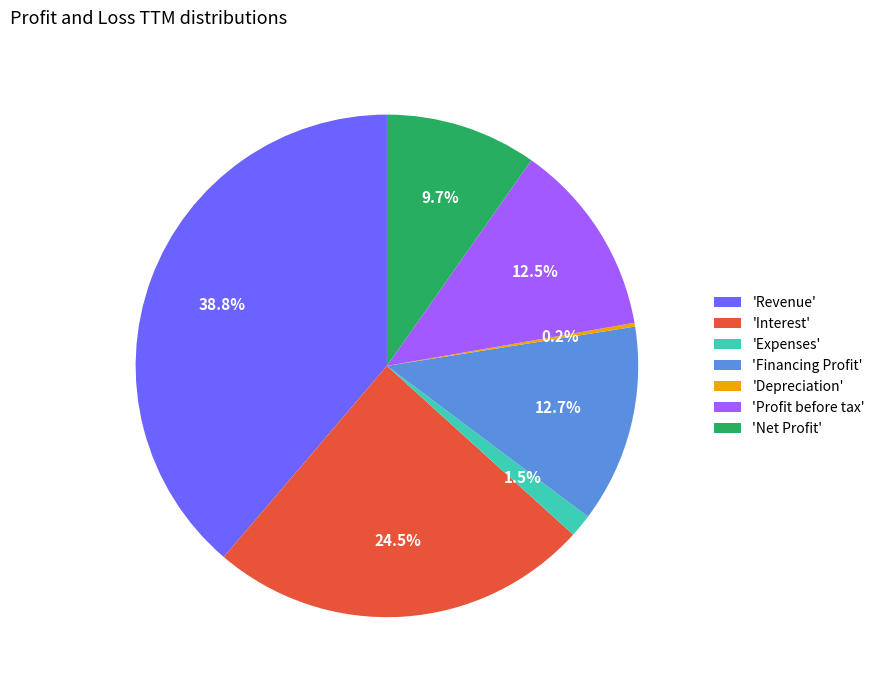

To the nearest percent, what is the difference between the largest and smallest slice percentages?

39%